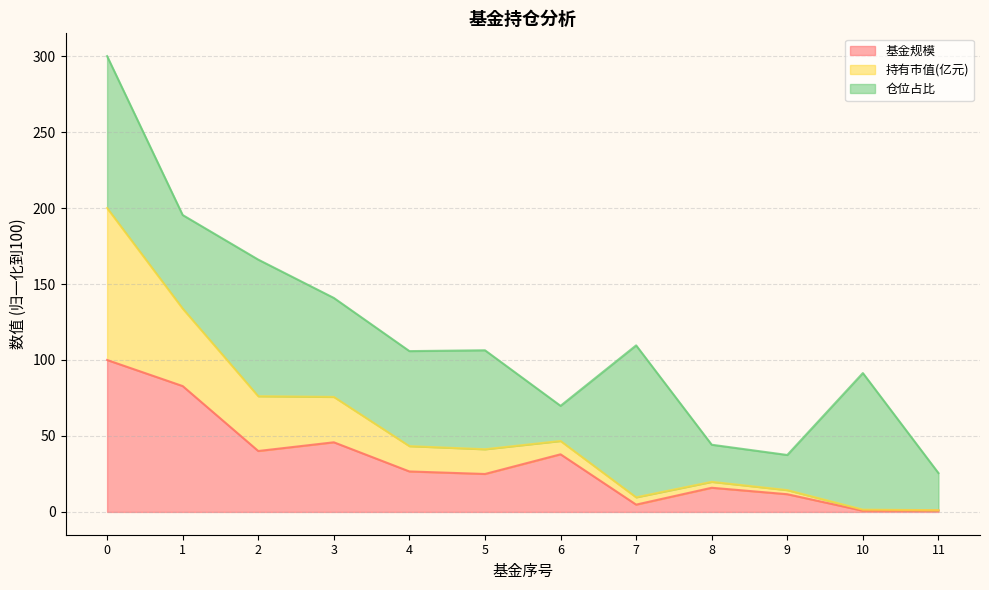

At which label is 基金规模 closest to 50?

3